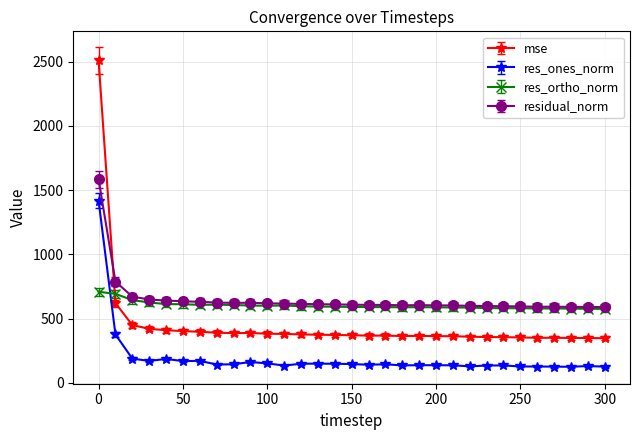

What is the maximum value for residual_norm?

1583.7